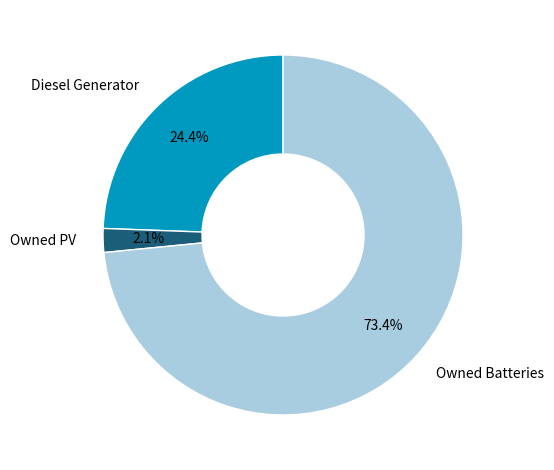

What is the ratio of the value at Owned PV to the value at Diesel Generator?

0.1